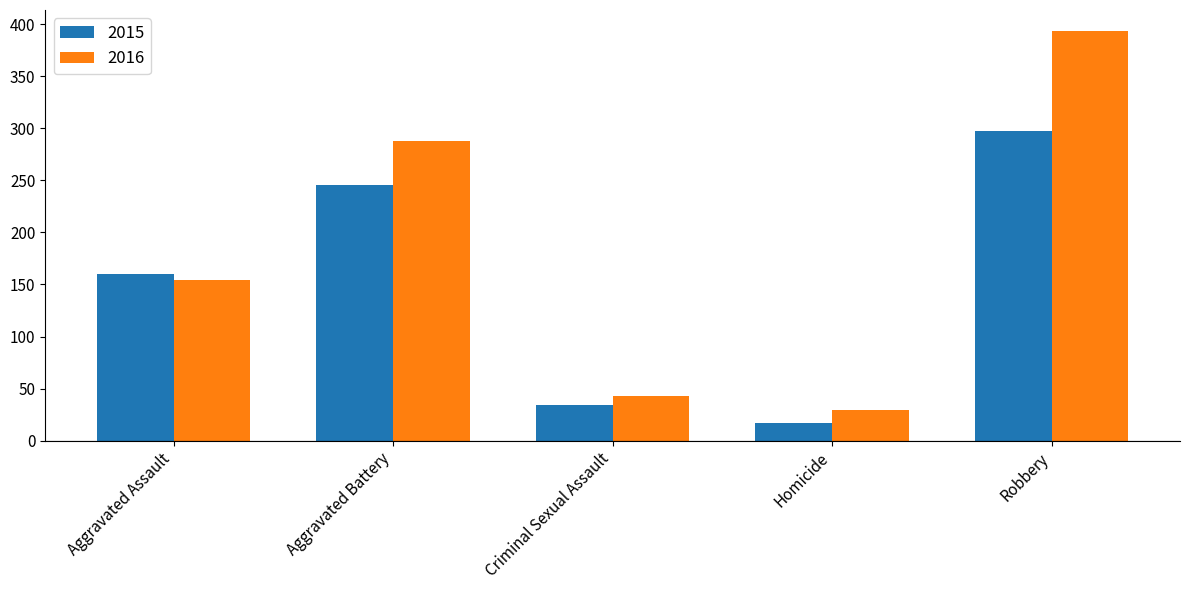

Is the value of 2016 at Aggravated Battery greater than the value of 2015 at Robbery?

No